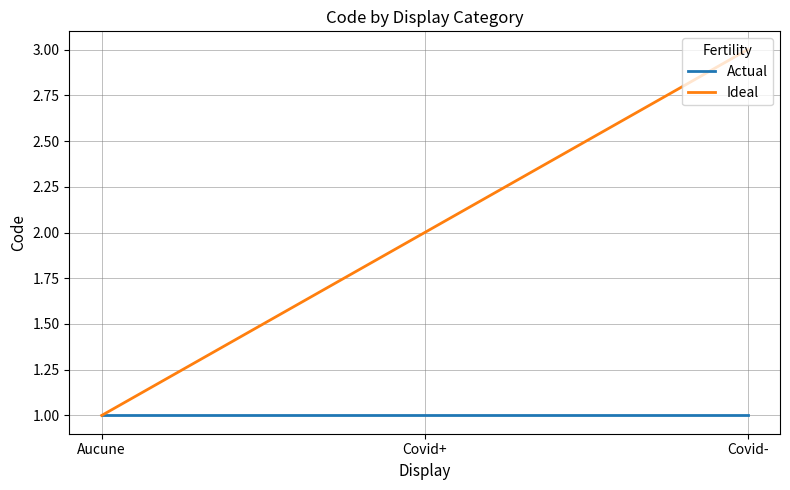

Count the number of data series in this chart.

2